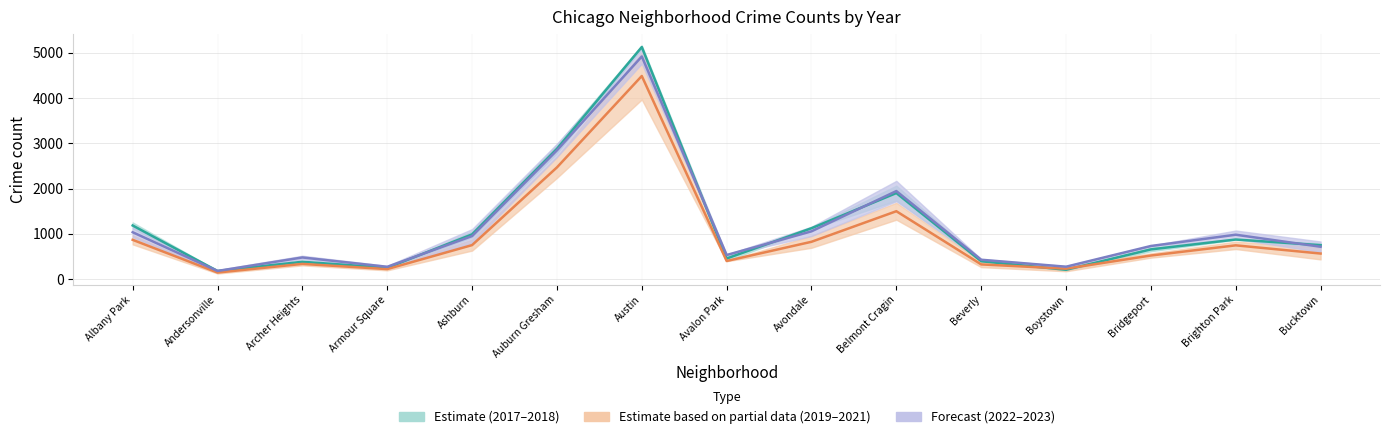

How many data points in 2022 are above 731?

8